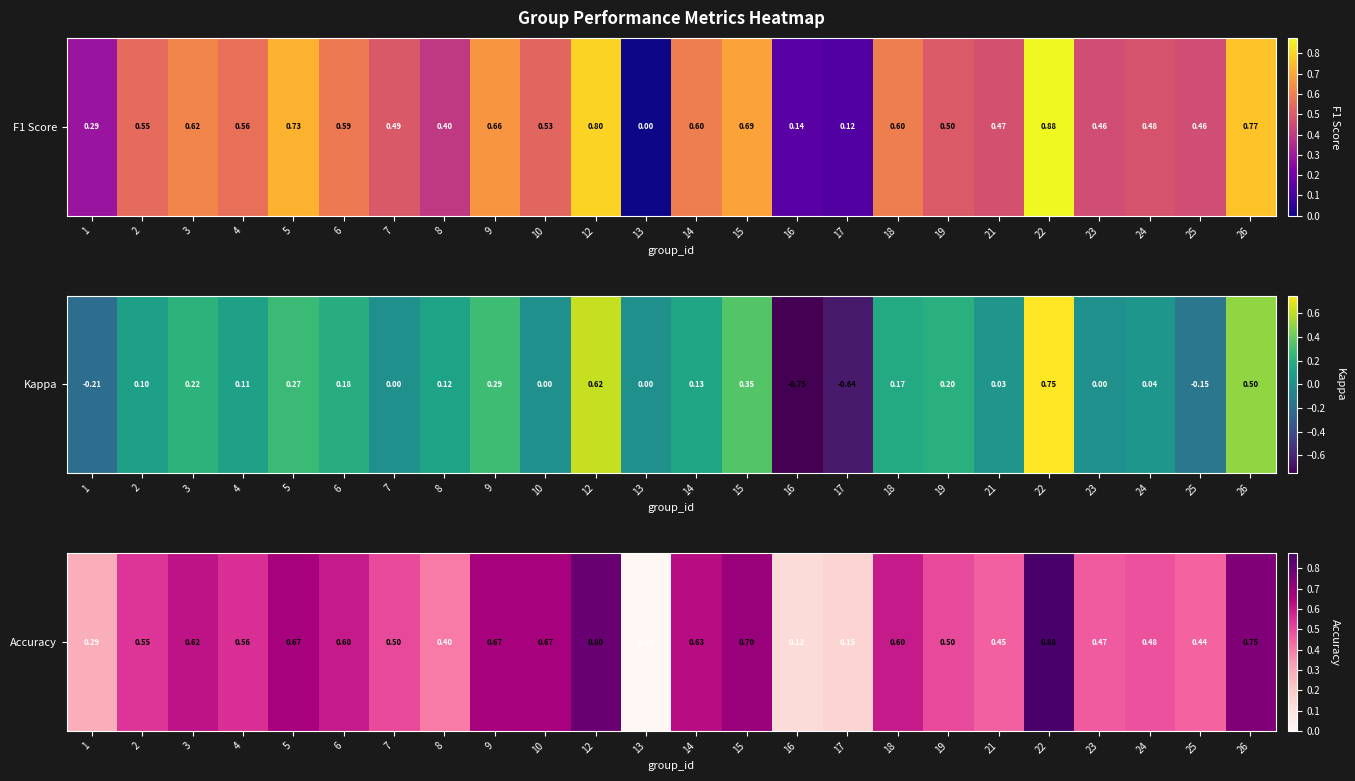

Reading left to right, what are all the values shown in this chart?

1=0.3	2=0.5	3=0.6	4=0.6	5=0.7	6=0.6	7=0.5	8=0.4	9=0.7	10=0.7	12=0.8	13=0.0	14=0.6	15=0.7	16=0.1	17=0.2	18=0.6	19=0.5	21=0.5	22=0.9	23=0.5	24=0.5	25=0.4	26=0.8